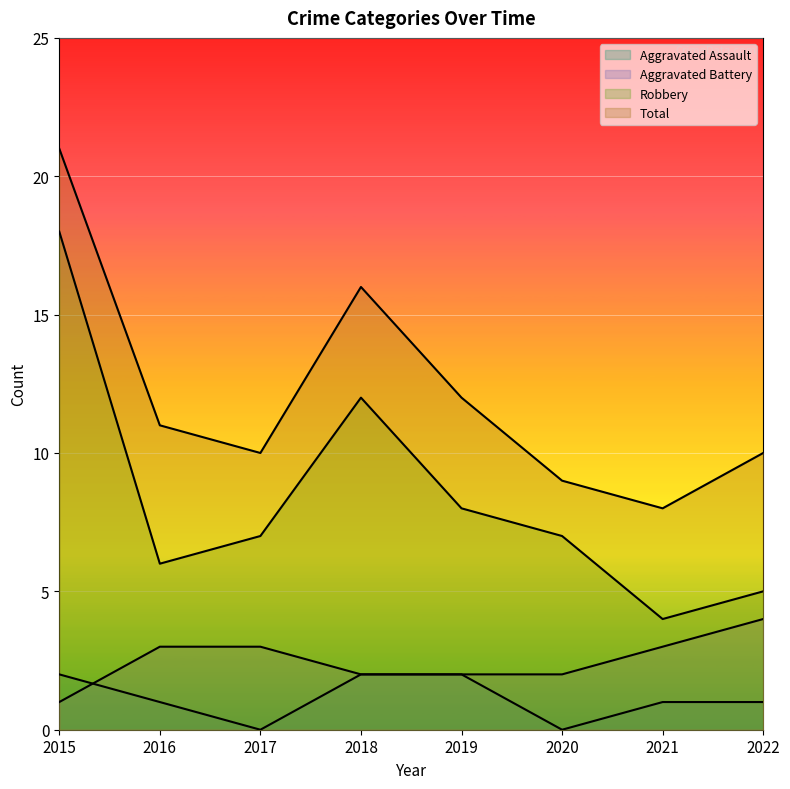

Reading left to right, list all the values displayed in this chart.

Aggravated Assault: 2	1	0	2	2	0	1	1
Aggravated Battery: 1	3	3	2	2	2	3	4
Robbery: 18	6	7	12	8	7	4	5
Total: 21	11	10	16	12	9	8	10